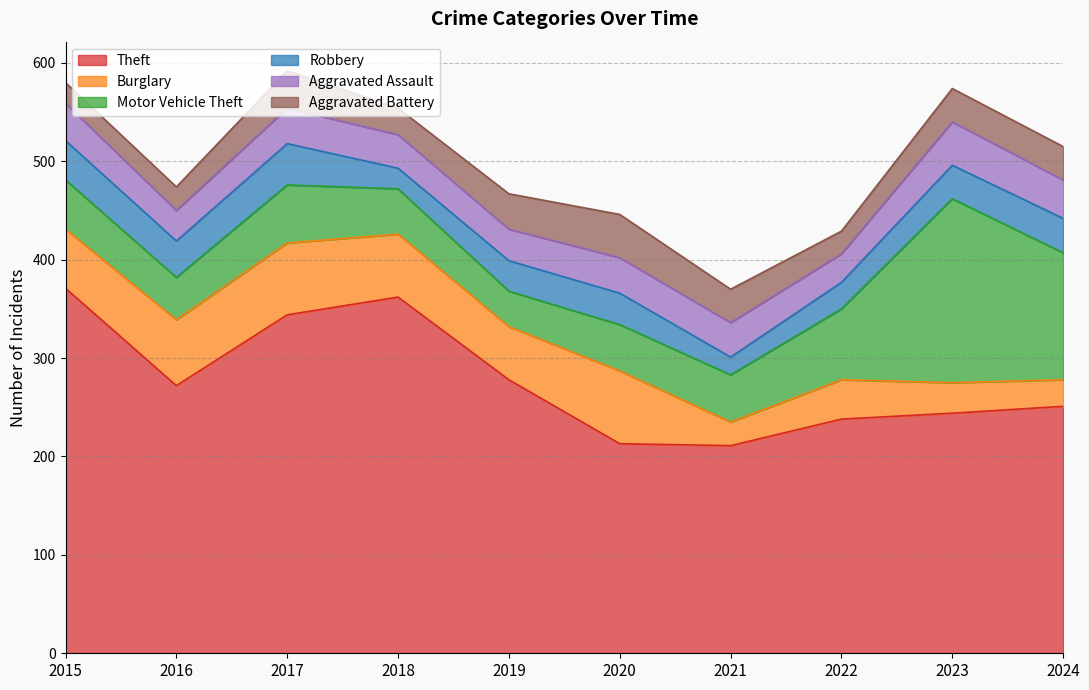

At which label does Robbery first exceed 34?

2015